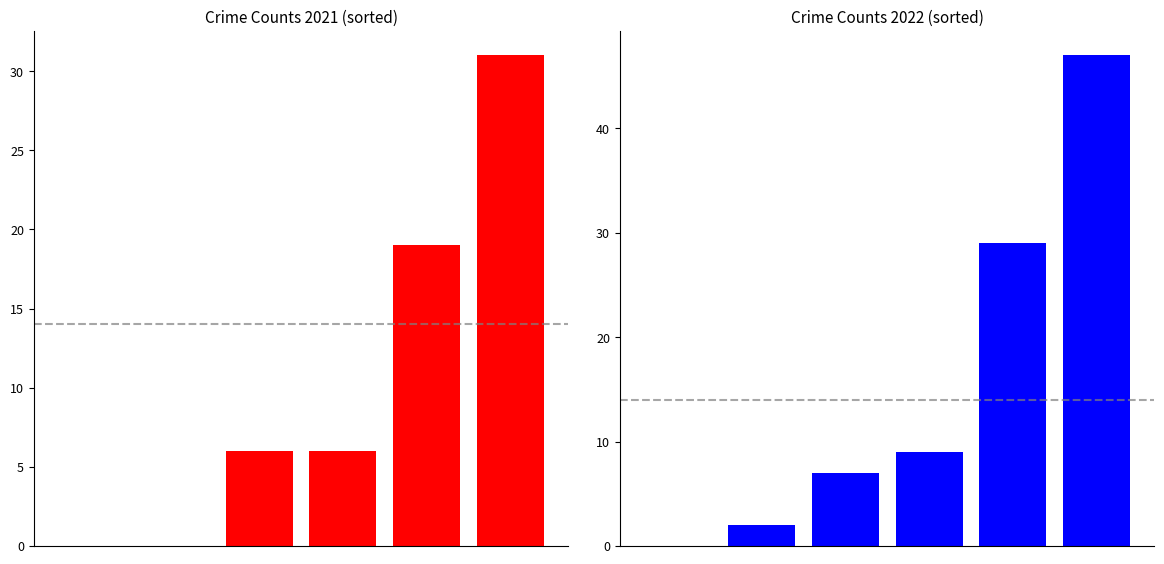

Count the 2021 values in the range 0 to 19.

5